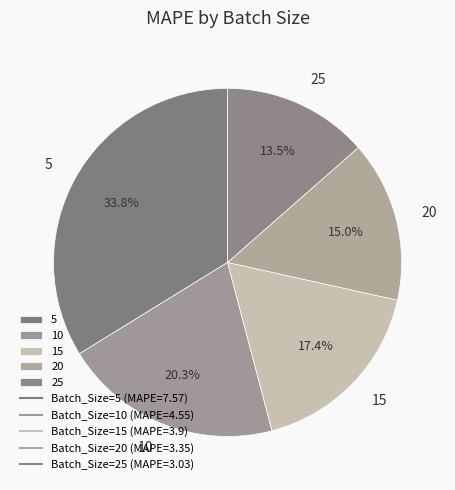

To the nearest percent, what is the average slice percentage?

20%